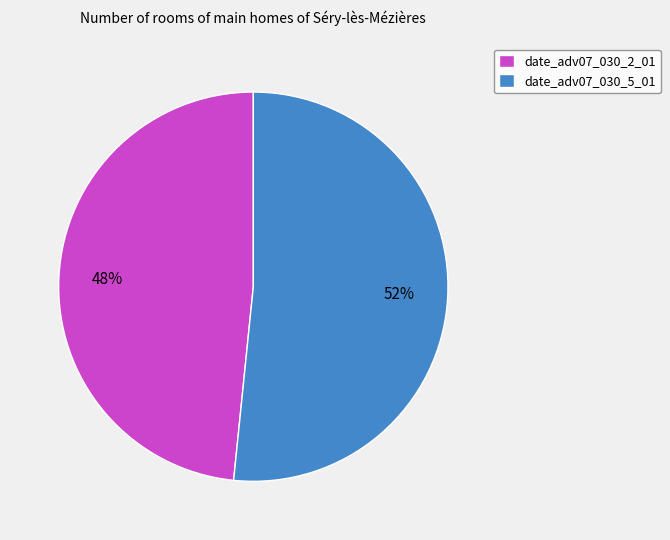

How many slices are in this pie chart?

2